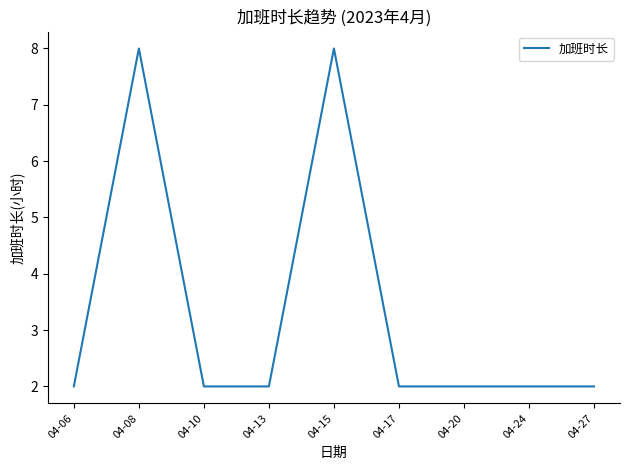

What is the smallest value displayed?

2